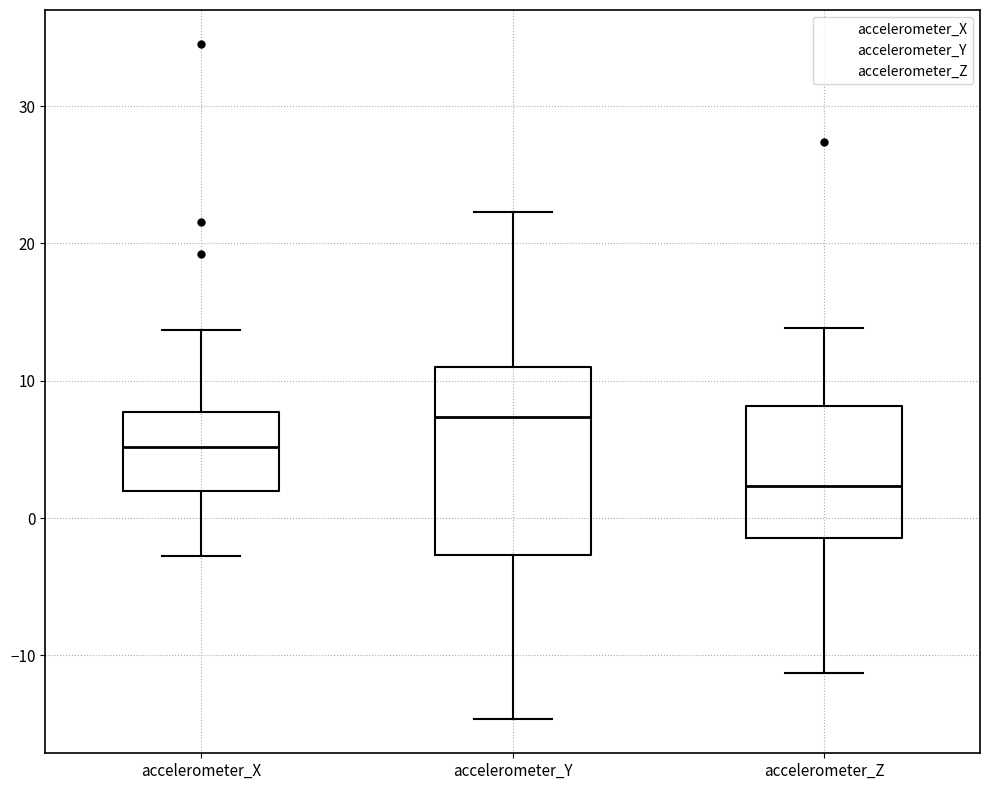

Comparing the boxes themselves (not the whiskers), which one is the tallest?

accelerometer_Y